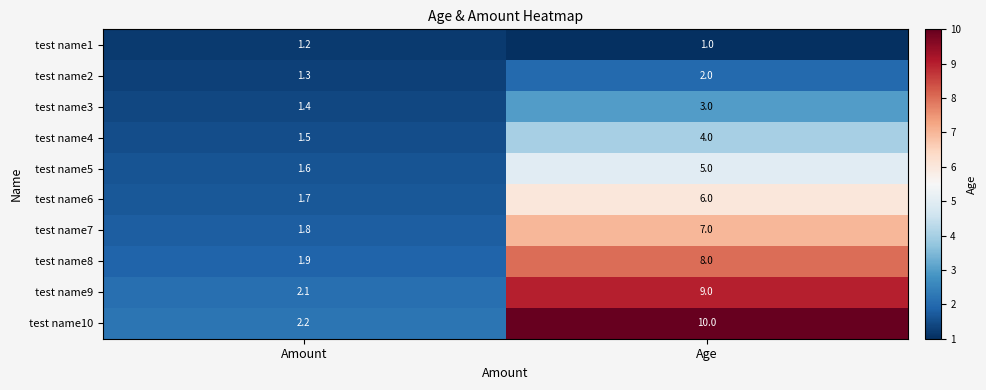

What is the average value of the test name5 series?

3.3